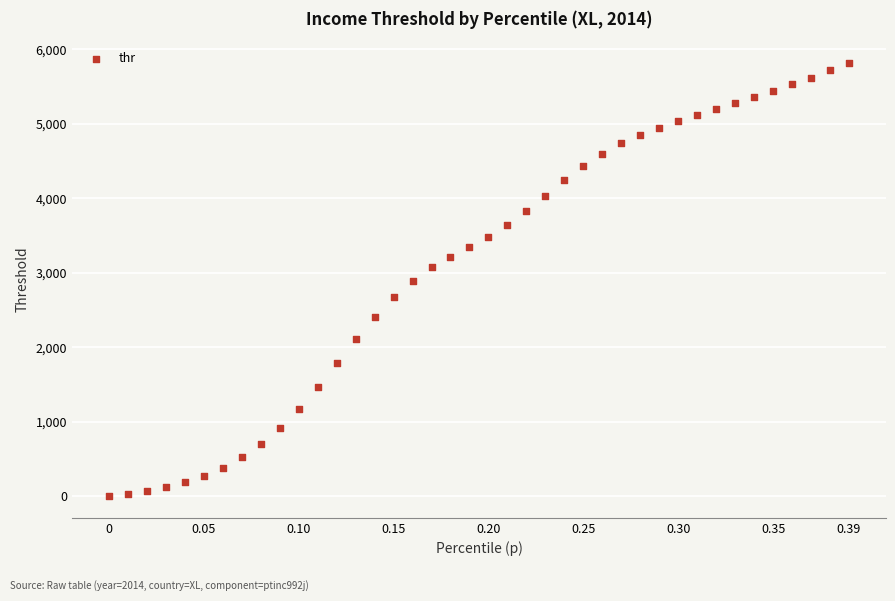

What is the range of X values (max minus min)?

0.4